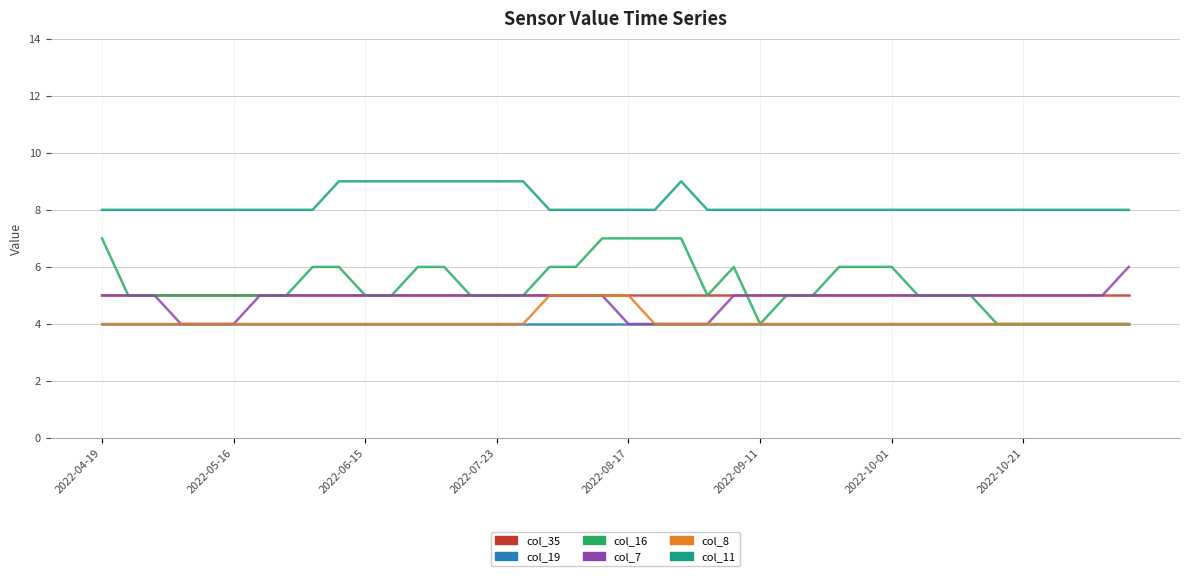

True or false: col_11 and col_7 cross at least once.

False